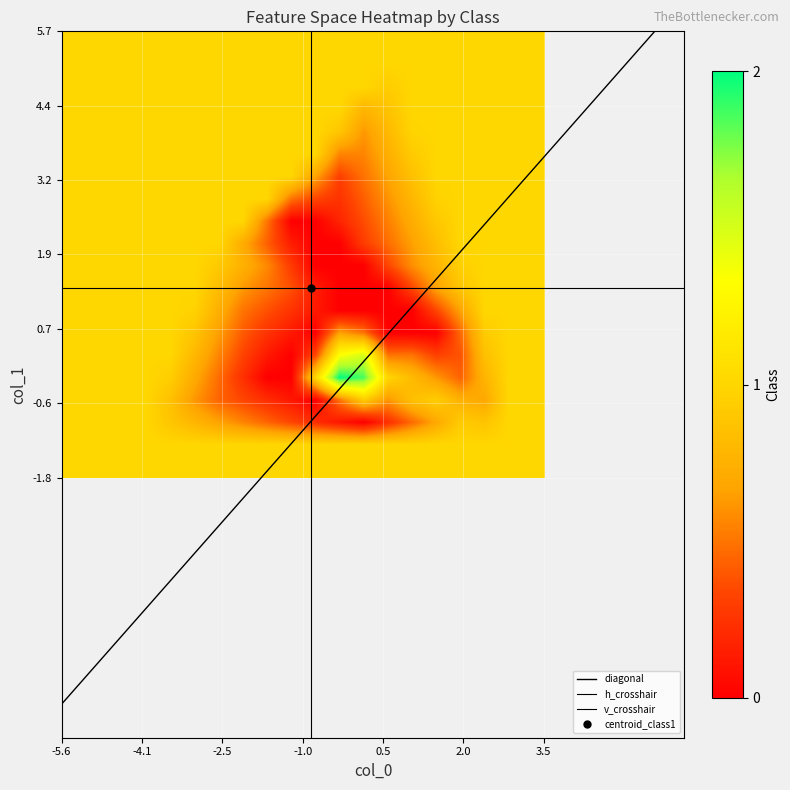

How many data points in class_2 are less than 0?

2